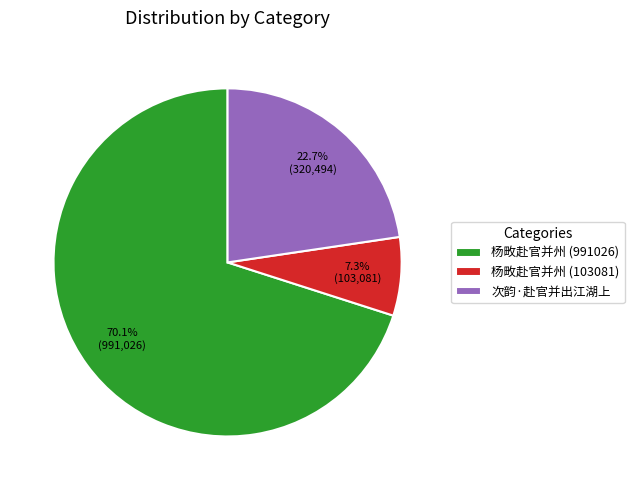

Is there a majority slice in this chart?

Yes